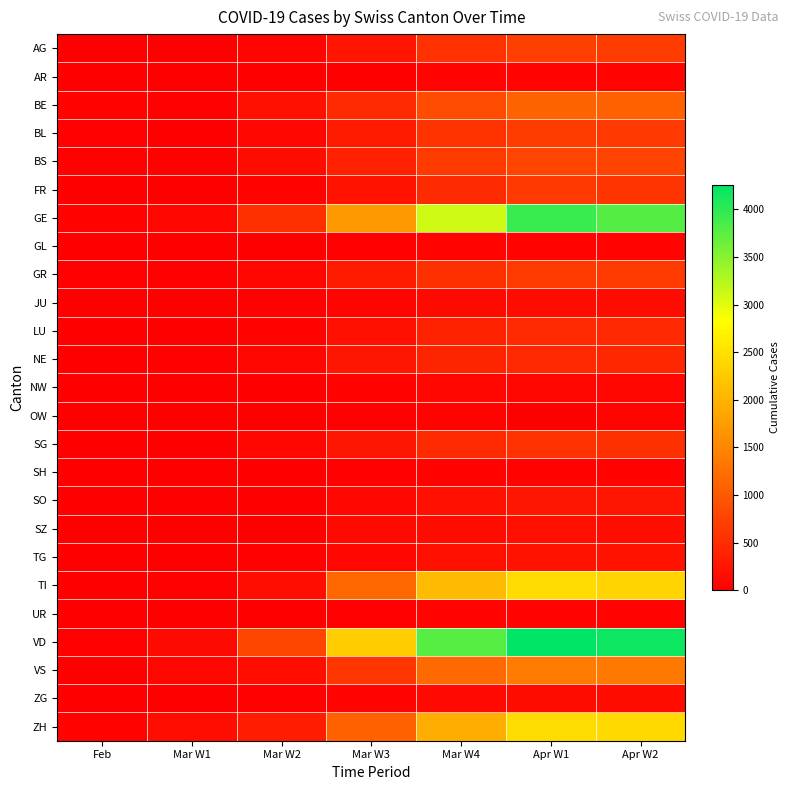

Between Mar W1 and Apr W1, which series saw the biggest shift?

VD